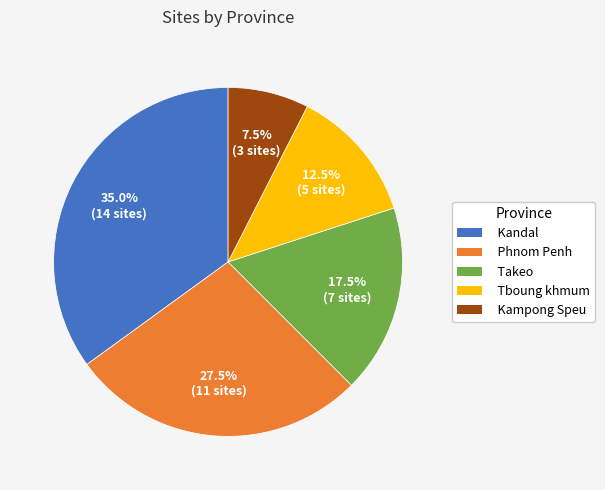

Is the sum of Takeo and Kandal greater than half?

Yes